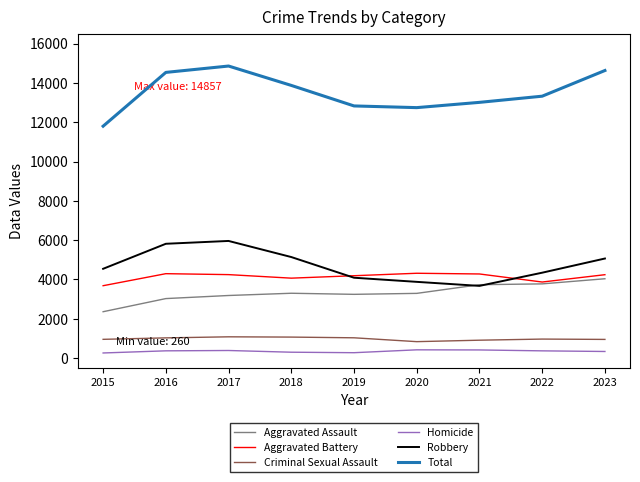

True or false: Homicide has more than 0 points higher than both neighbors.

True